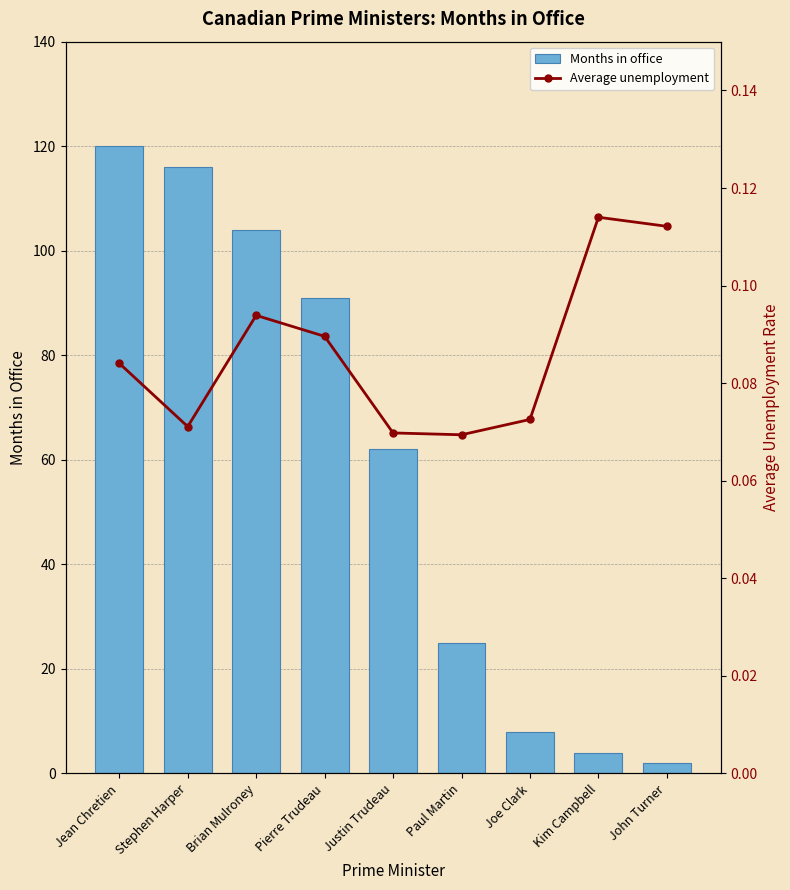

At how many categories does at least one series exceed 15?

6